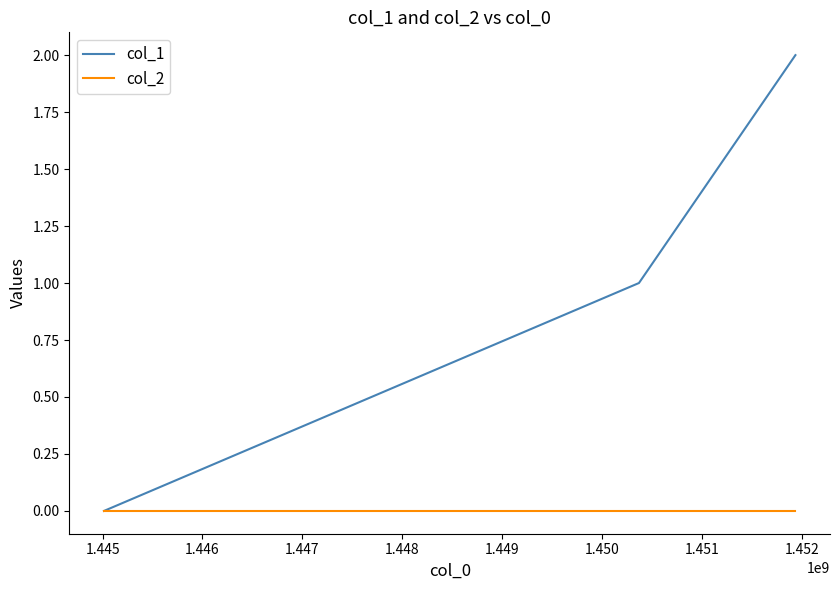

Does the chart display data point markers on the line(s)?

No